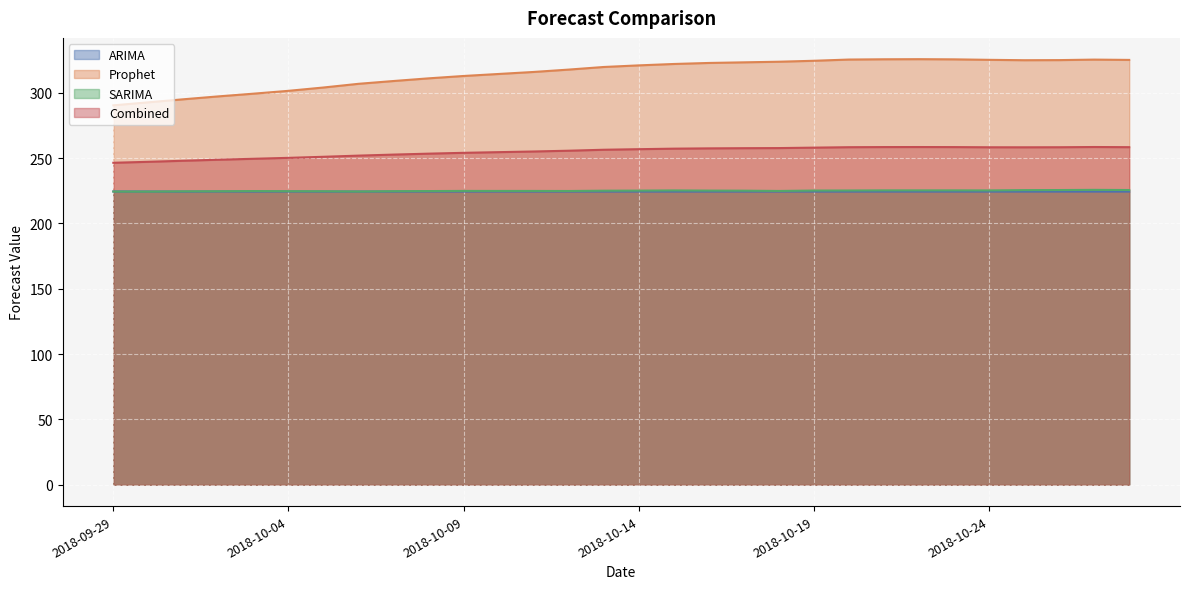

Is it true that ARIMA equals 89.1 at 2018-10-17?

False